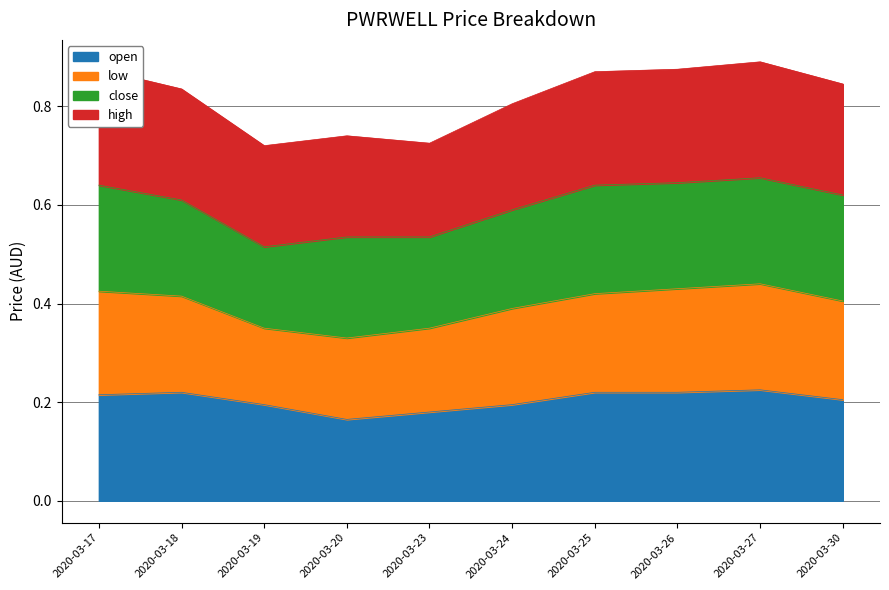

Where is low nearest to the value 0?

2020-03-19